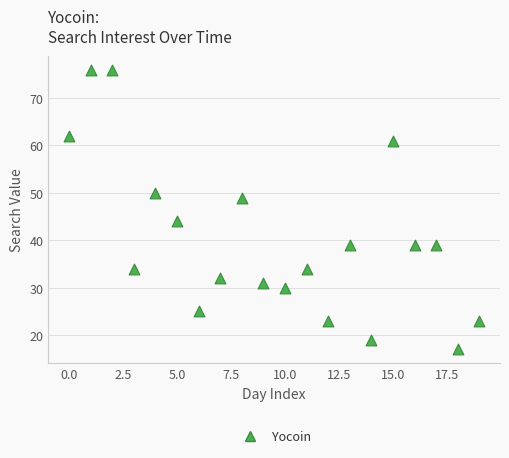

What is the range of Y values (max minus min)?

59